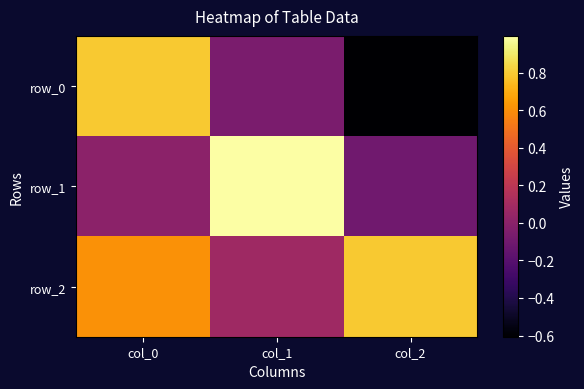

Which has a higher value, col_2 or col_1?

col_1